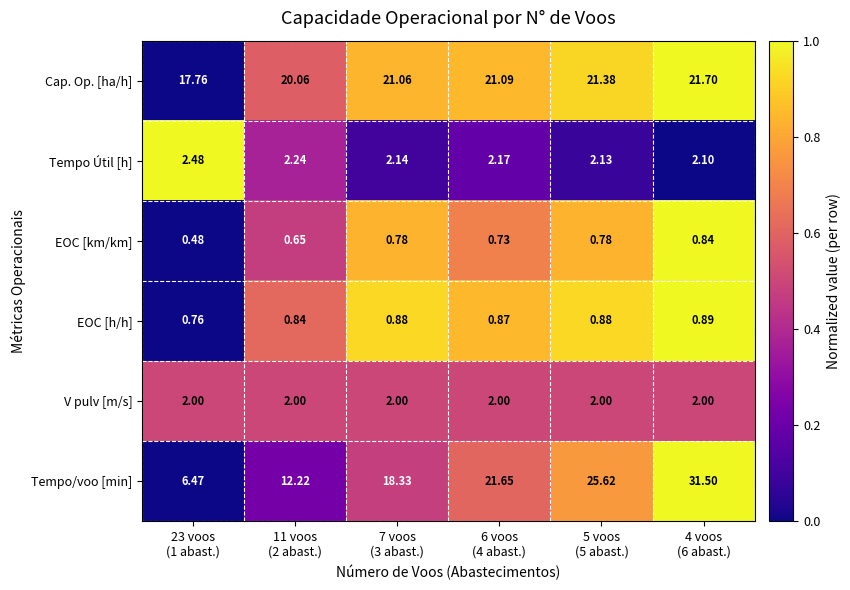

How many distinct data groups are displayed?

6